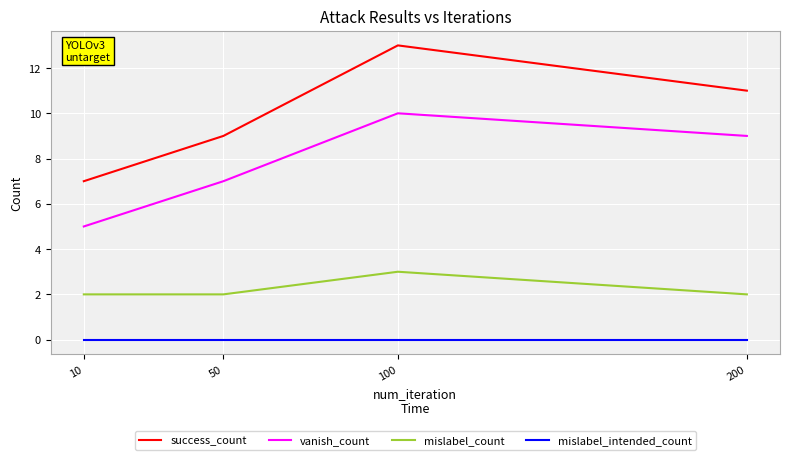

Reading right to left, transcribe all the data shown in this chart.

success_count: 200=11	100=13	50=9	10=7
vanish_count: 200=9	100=10	50=7	10=5
mislabel_count: 200=2	100=3	50=2	10=2
mislabel_intended_count: 200=0	100=0	50=0	10=0